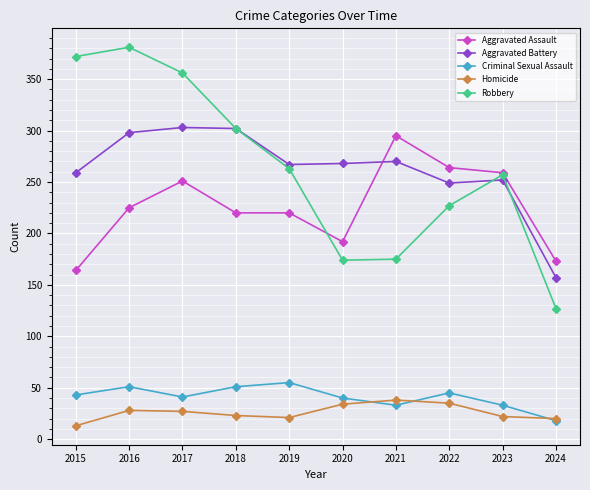

What is the sum of the Aggravated Assault values at 2024 and 2020?

365